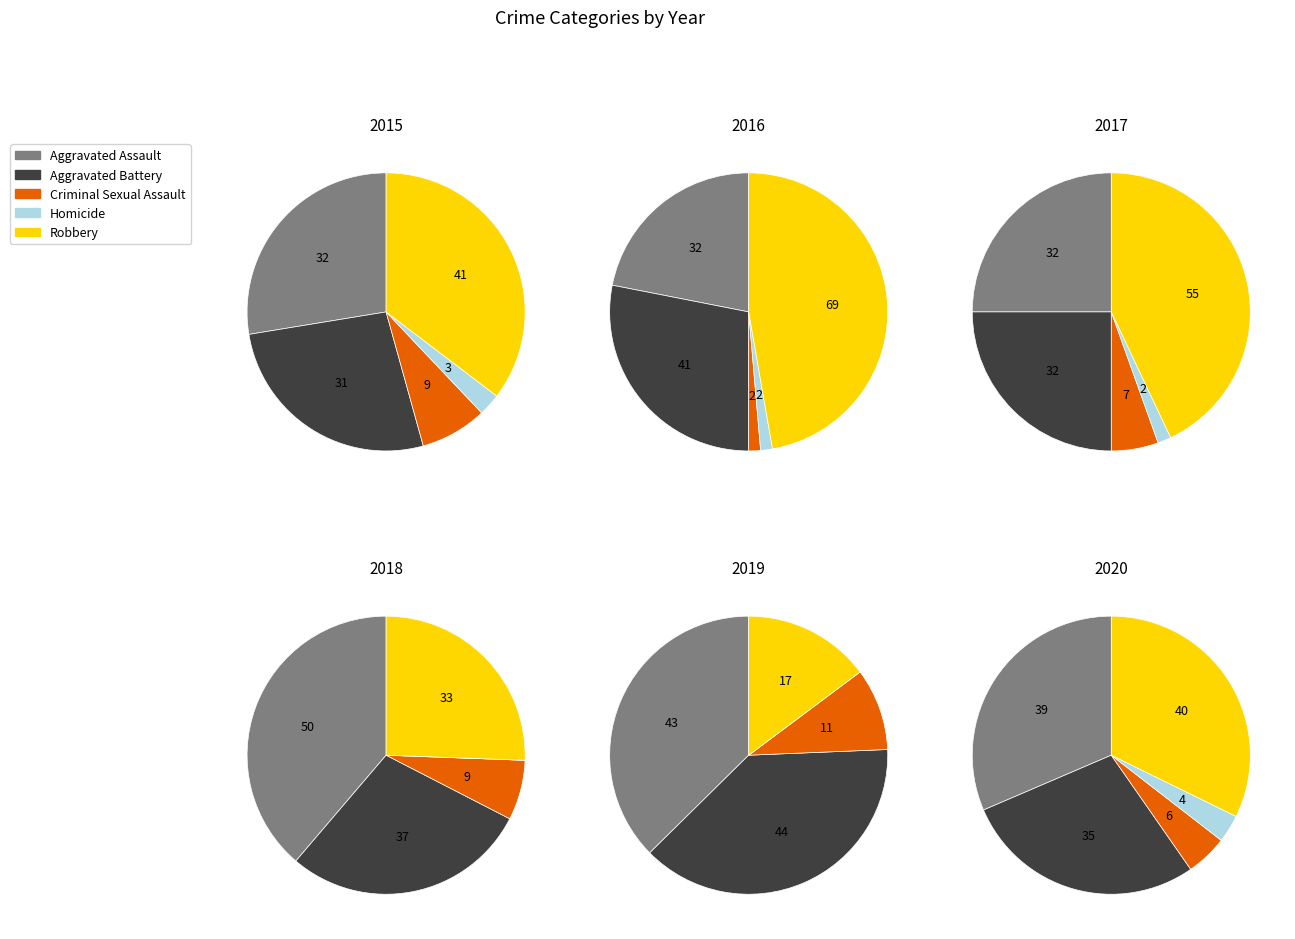

Does Aggravated Assault account for over 50% of the chart?

No